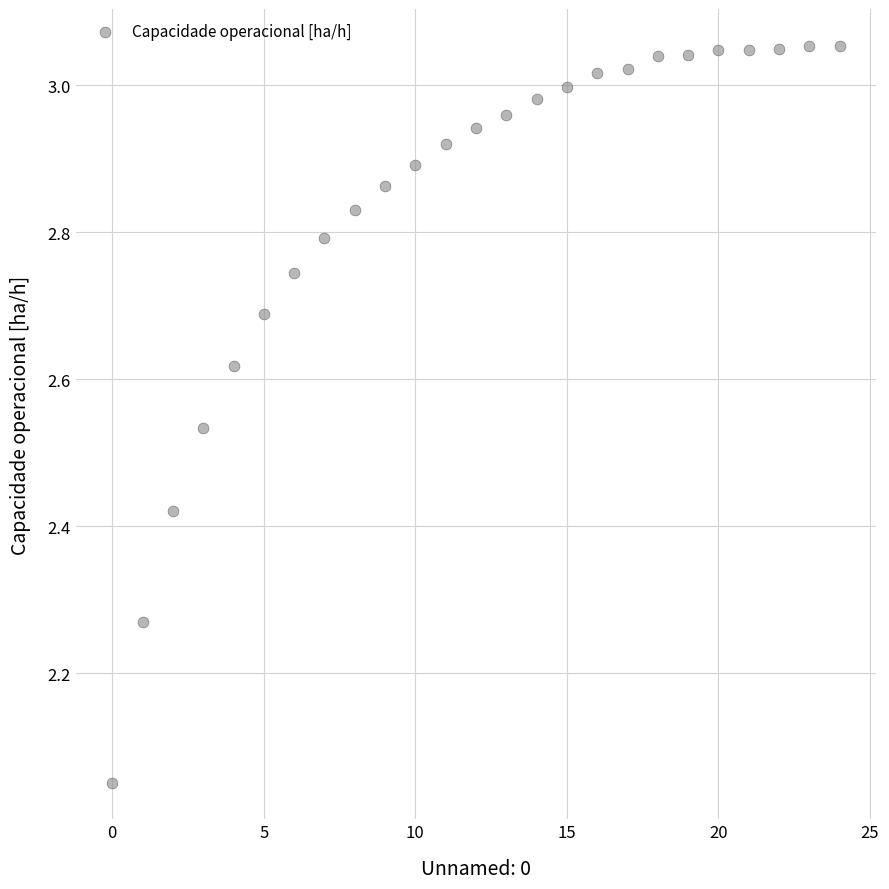

What is the range of Y values (max minus min)?

1.0